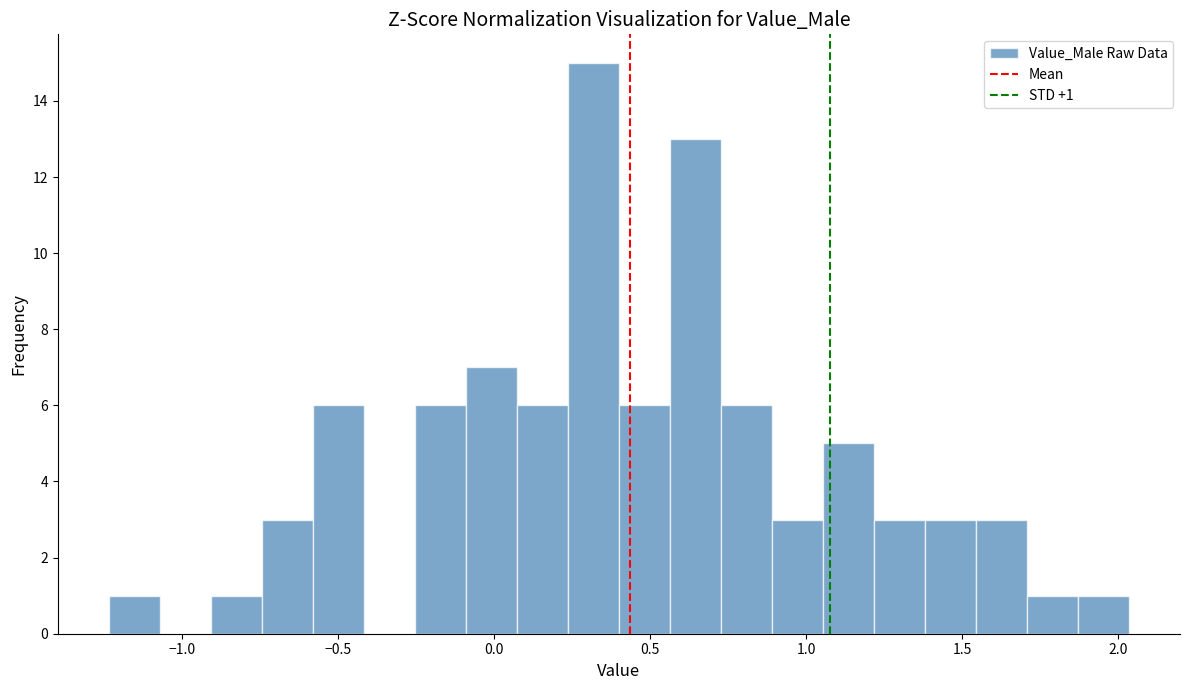

Read against the x-axis, roughly where is the centre of the tallest bar?

0.30